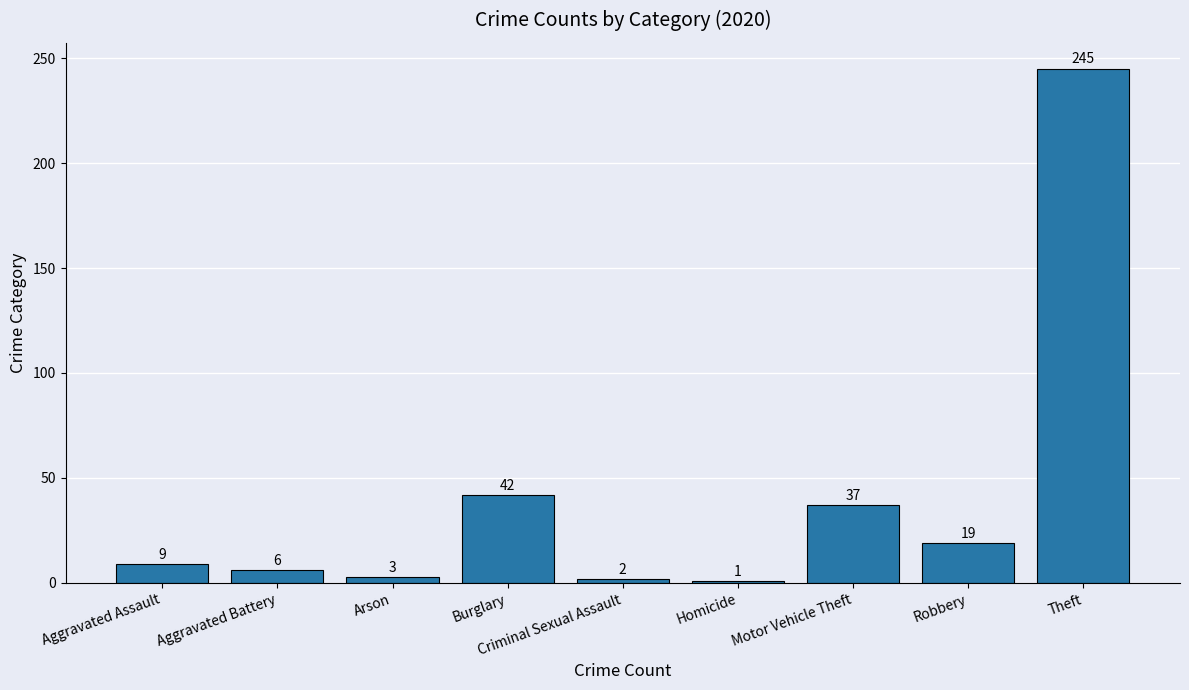

What is the sum of the values at Motor Vehicle Theft and Burglary?

79